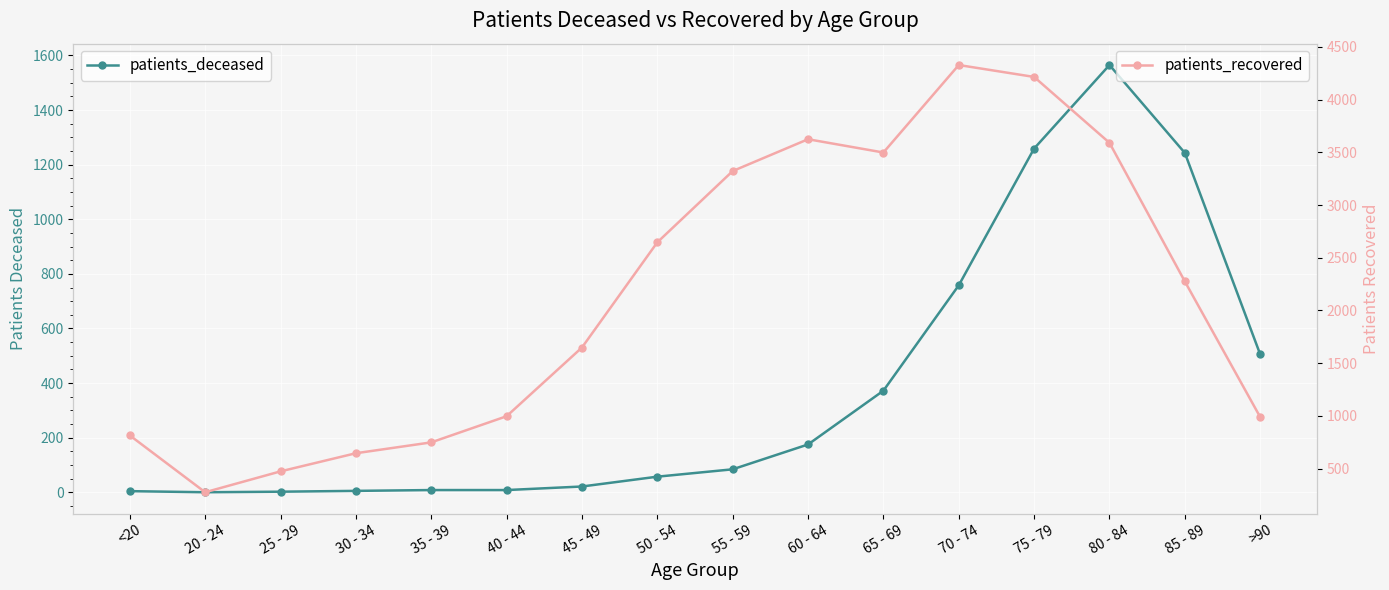

How many interior local peaks does the patients_recovered series have?

2